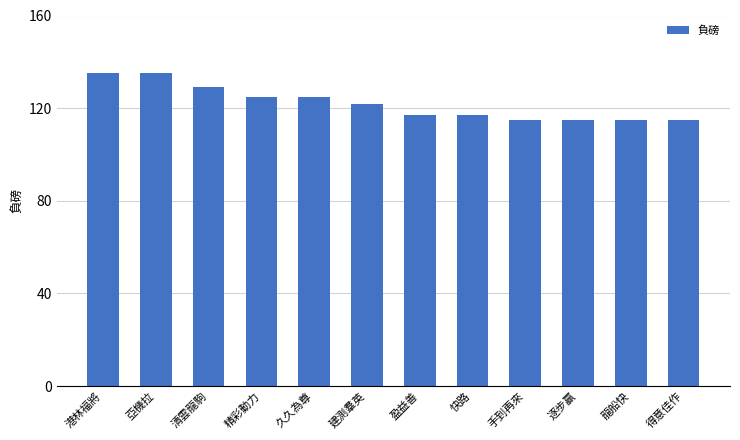

The value at 亞機拉 is 32. True or false?

False